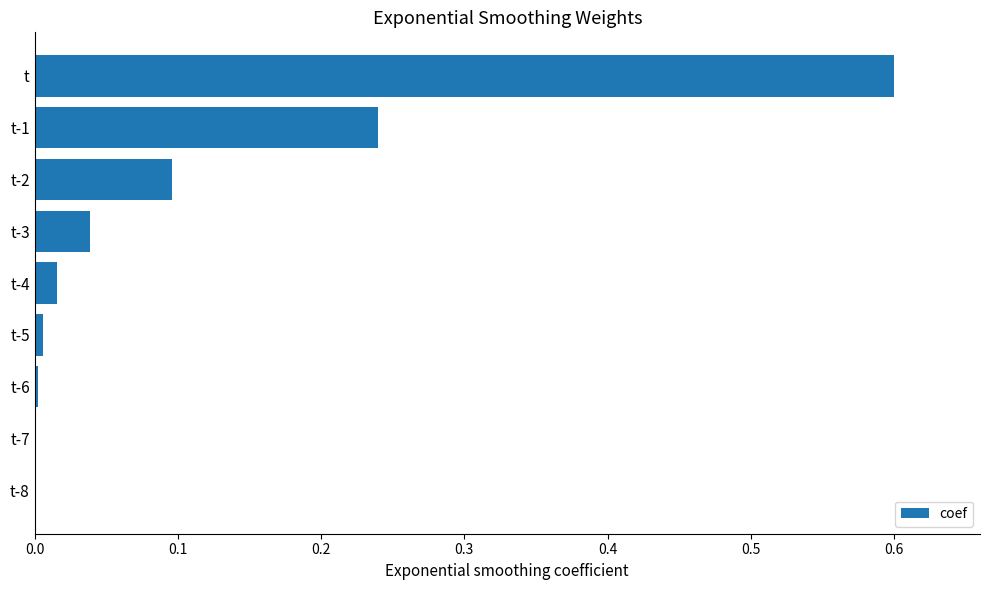

What is the maximum value shown in the chart?

0.6